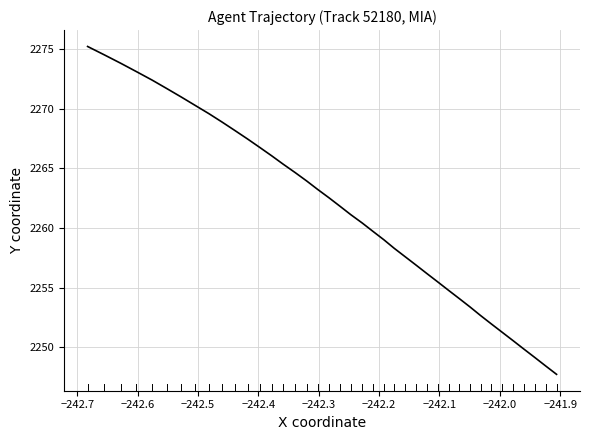

True or false: there are more than 2 points higher than both neighbors.

False